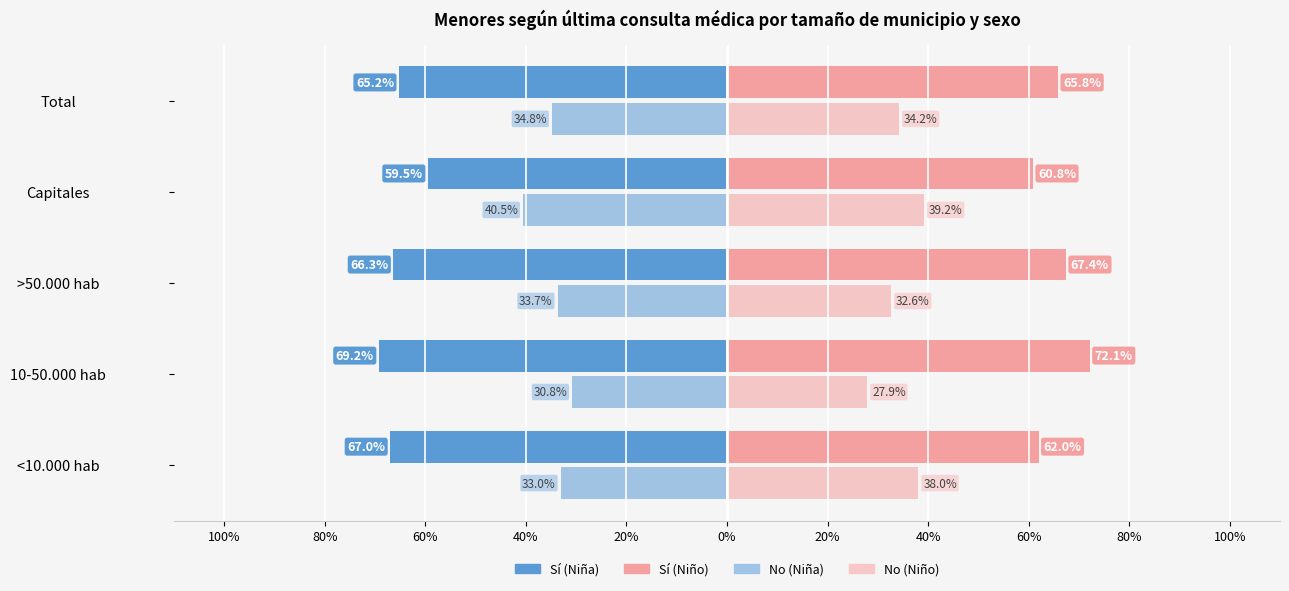

Which series has the largest total across all categories?

Sí (Niño)